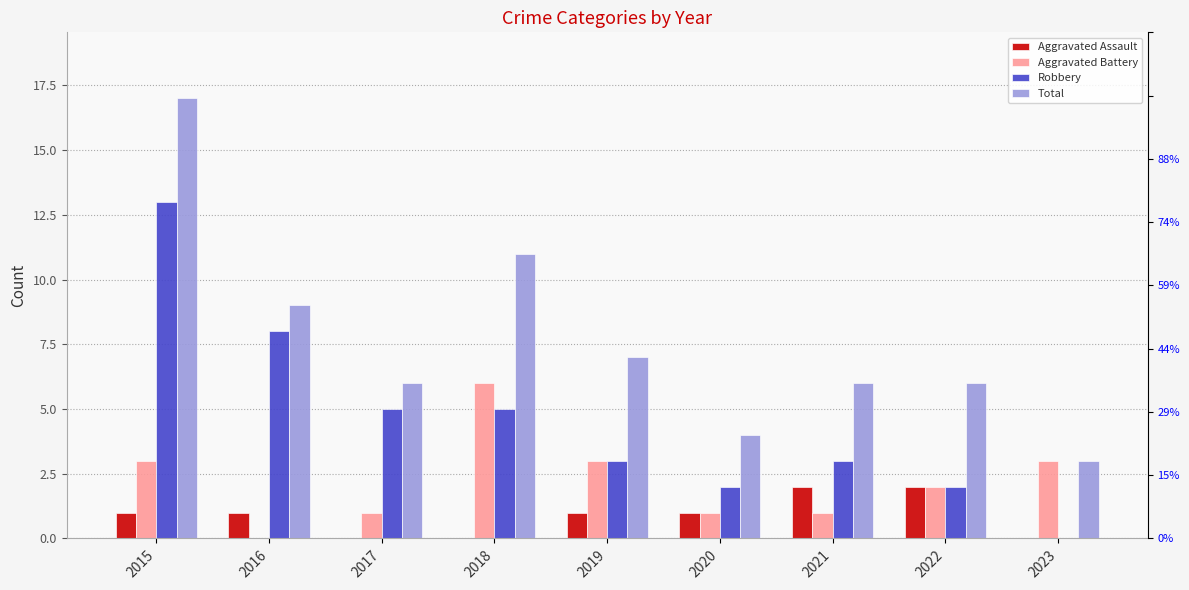

Rank the series at 2020 from highest to lowest value.

Total, Robbery, Aggravated Assault, Aggravated Battery